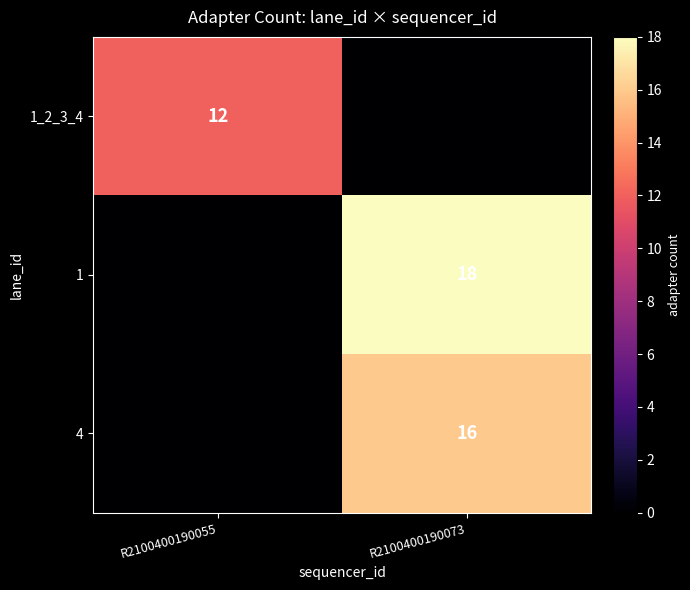

The 1_2_3_4 series shows 12 at R2100400190055. True or false?

True